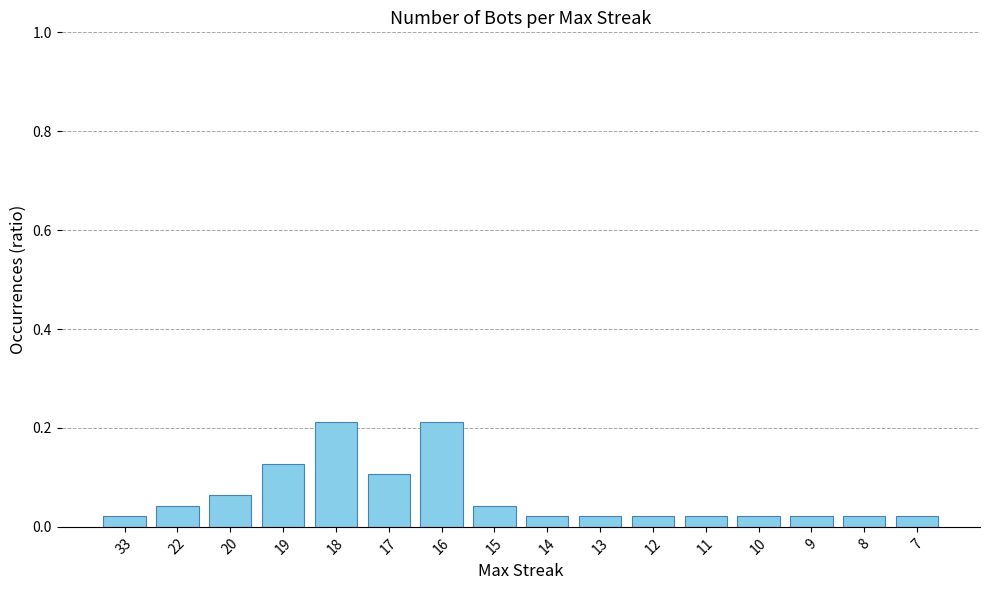

Between 19 and 22, which is larger?

19